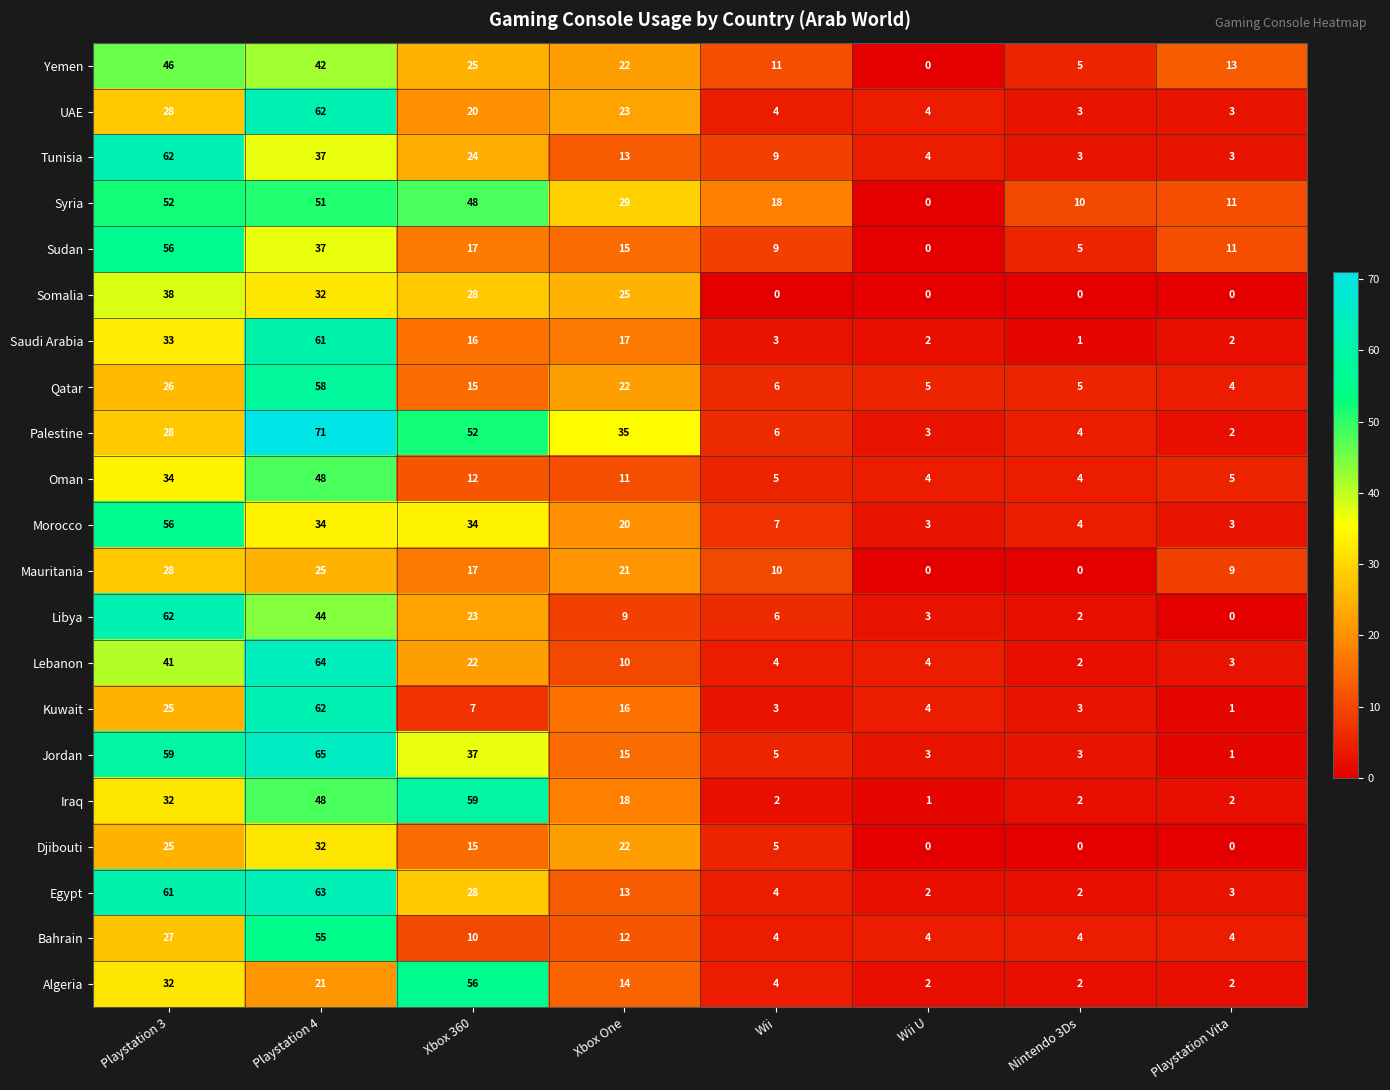

What is the sum of all Lebanon values?

150